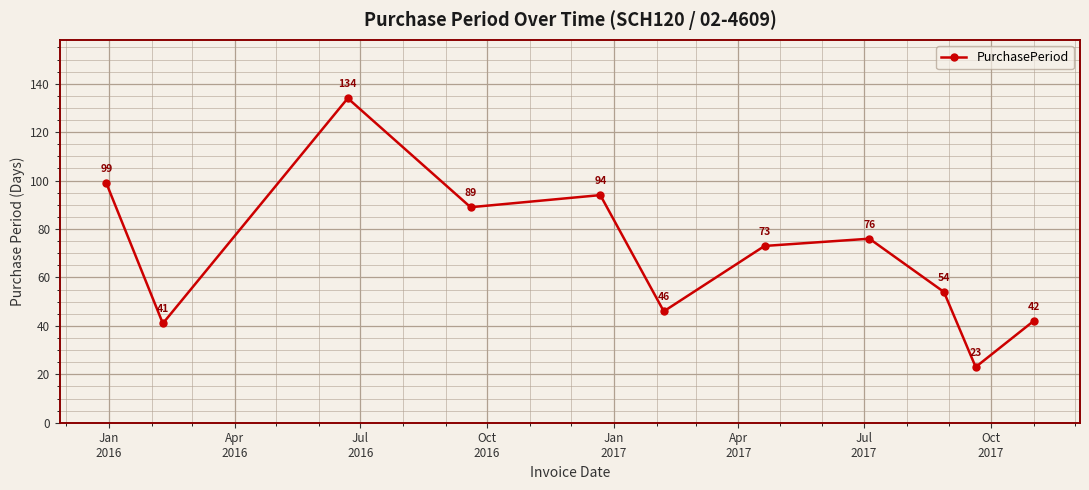

What is the smallest value displayed?

23